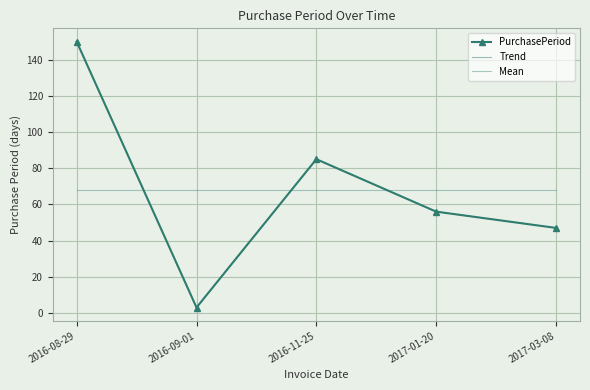

What position from the right is 2017-03-08?

1